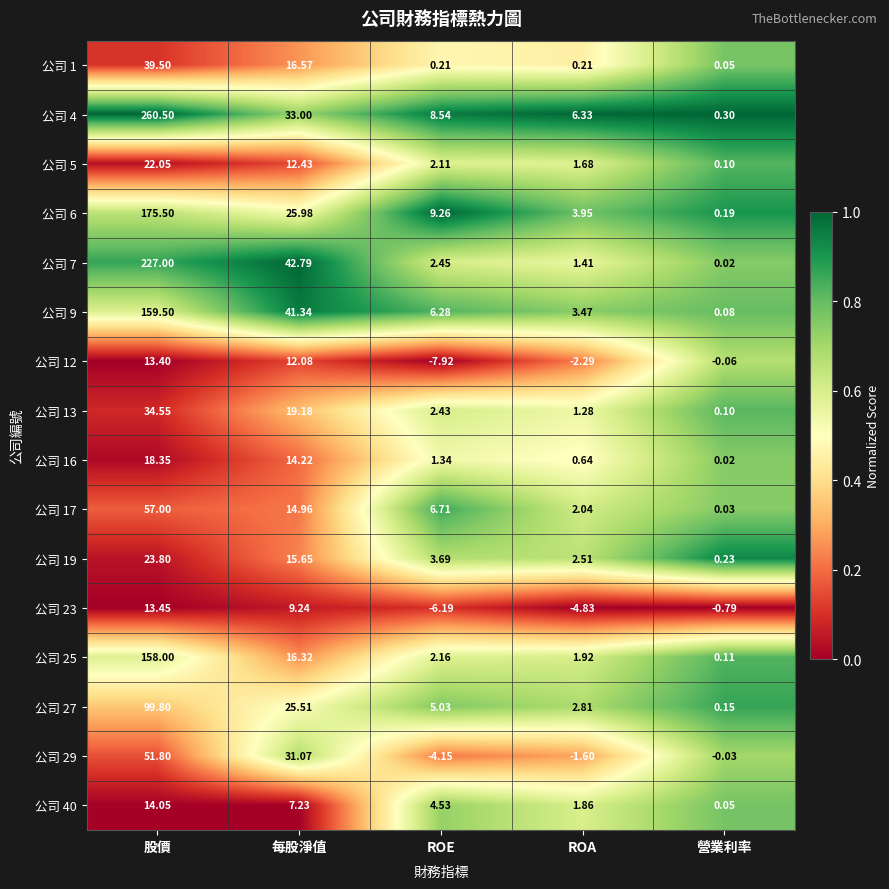

Where is 公司 27 nearest to the value 49?

每股淨值